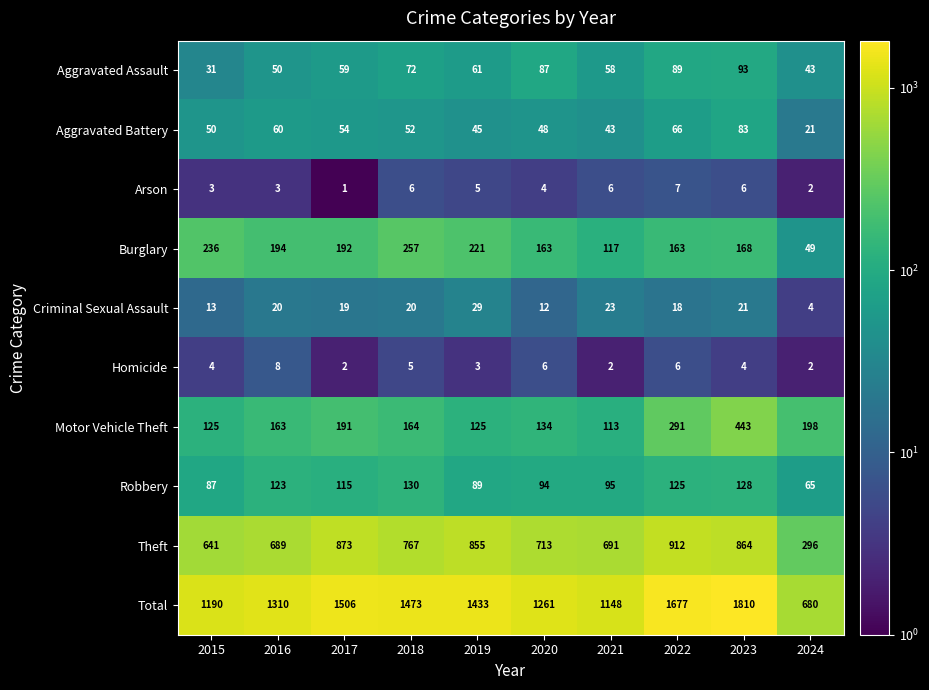

Which category has the lowest value across all series?

2017